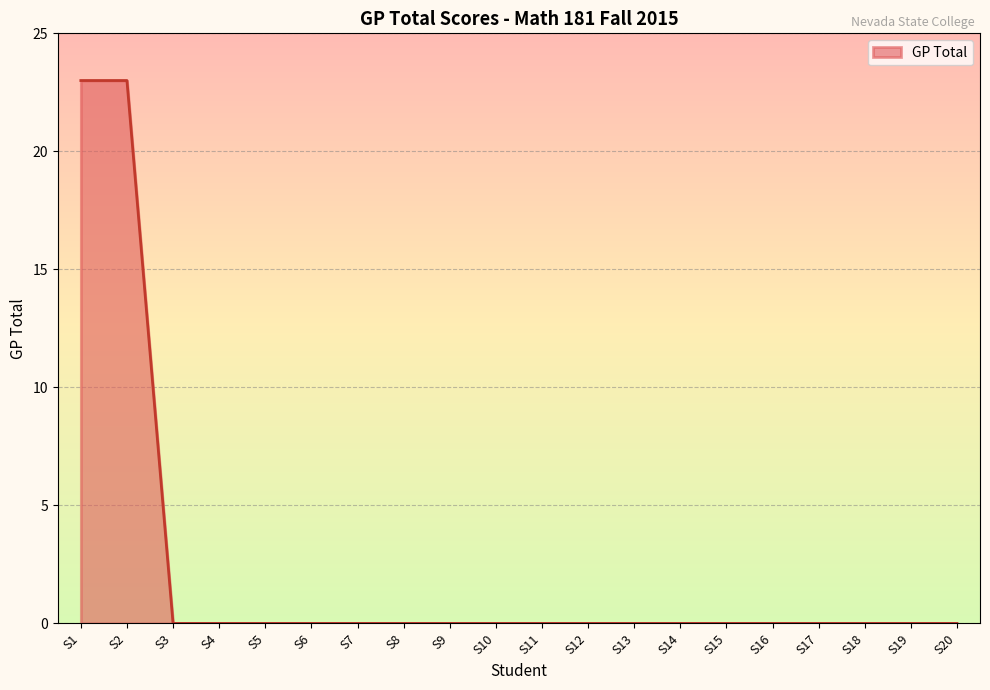

Reading left to right, extract all data points from this chart.

23	23	0	0	0	0	0	0	0	0	0	0	0	0	0	0	0	0	0	0